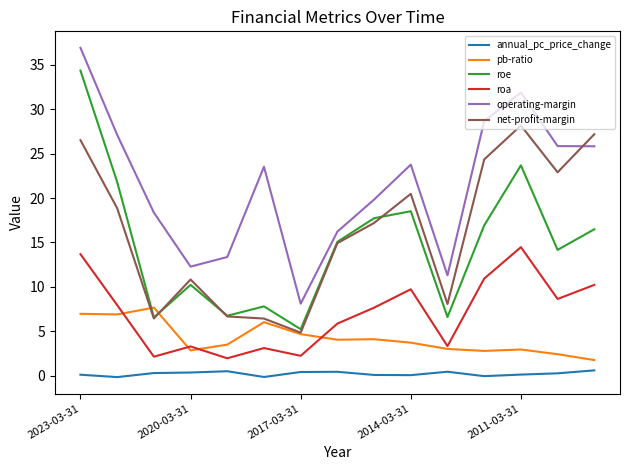

What is the minimum value for operating-margin?

8.1